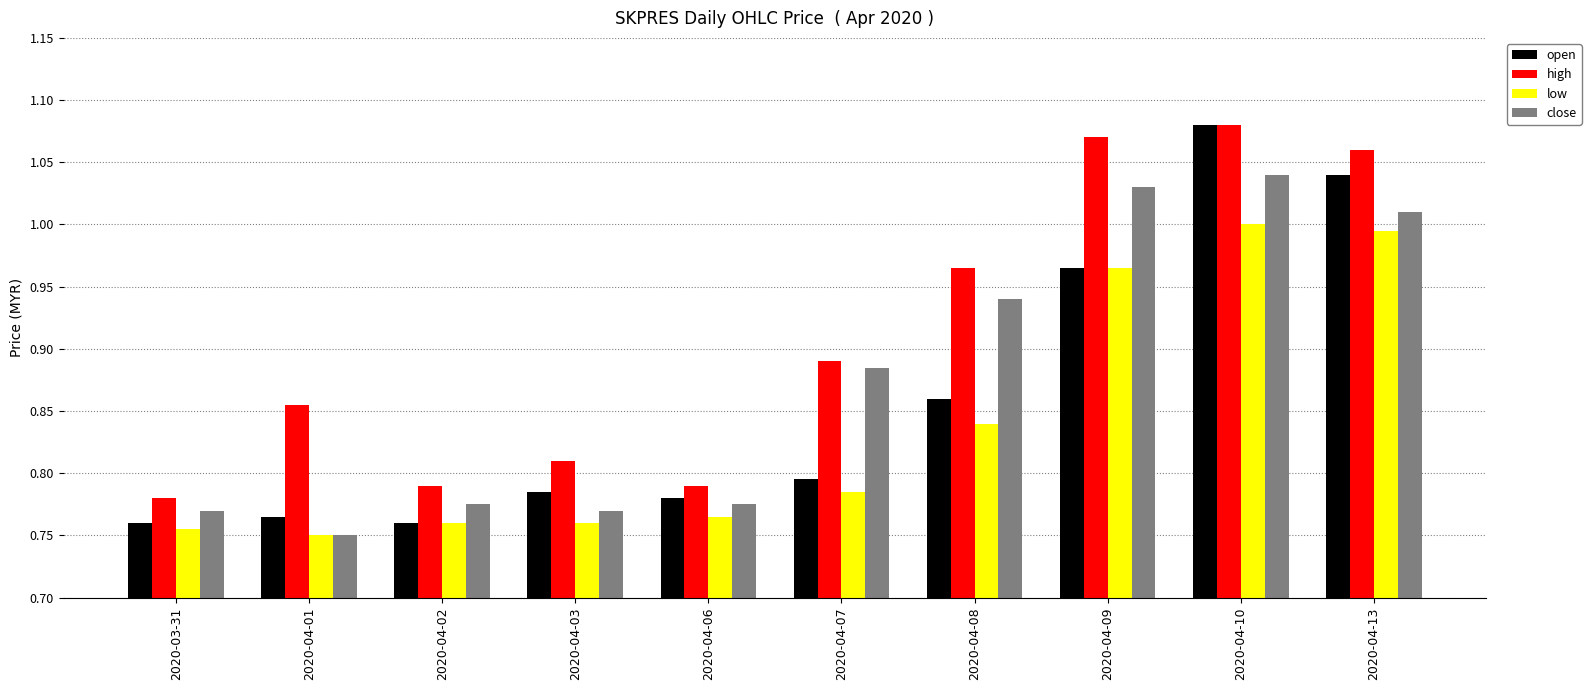

The value of low at 2020-04-09 is 0.3. True or false?

False